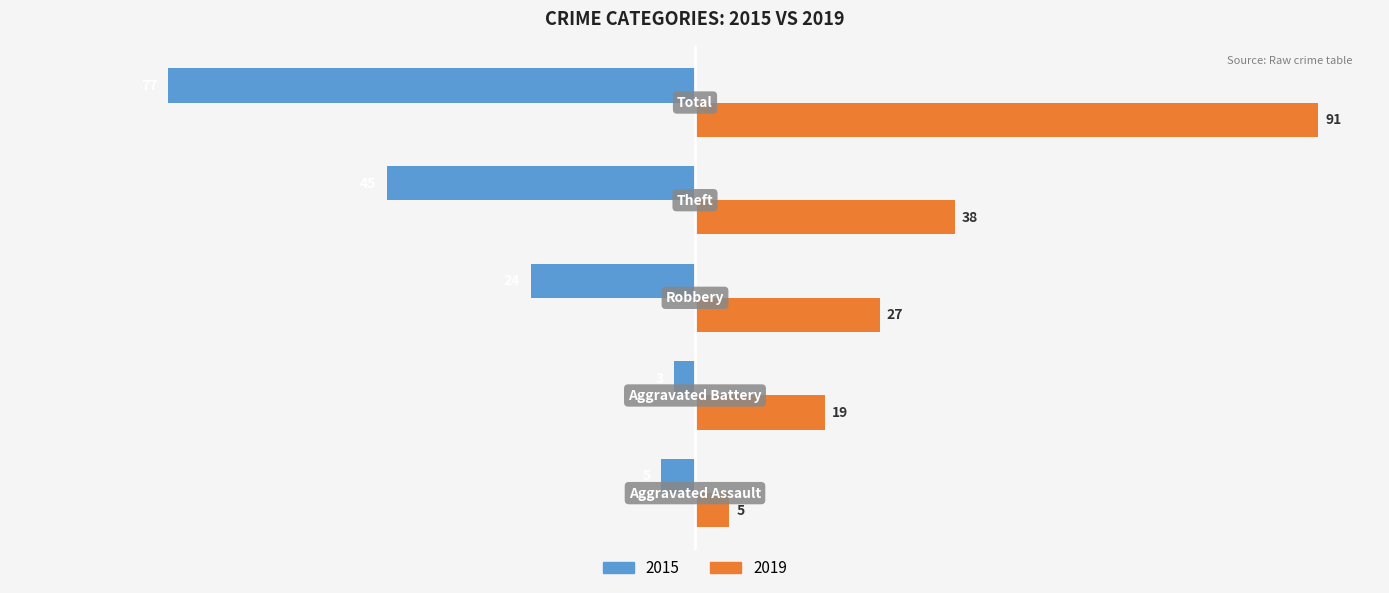

What is the difference between the second highest and second lowest values in the 2015 series?

40